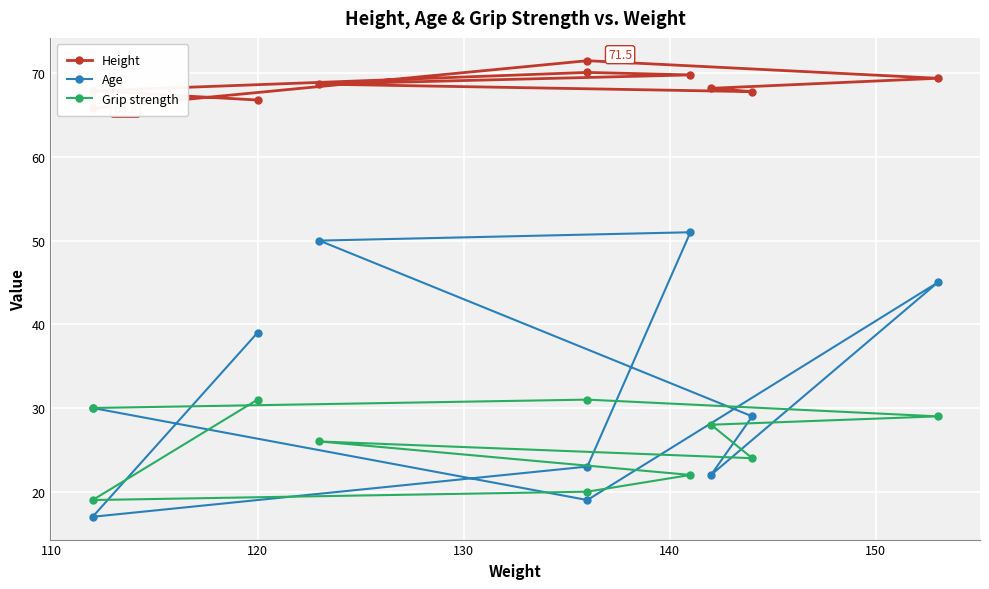

What is the difference between the maximum and minimum values in the Grip strength series?

12.0